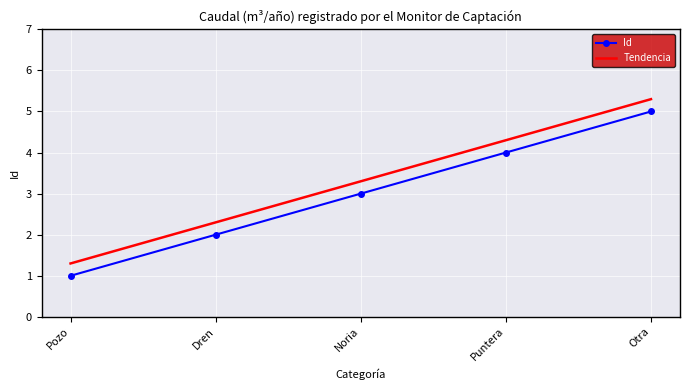

What is the difference between the highest and lowest values at Dren?

0.3